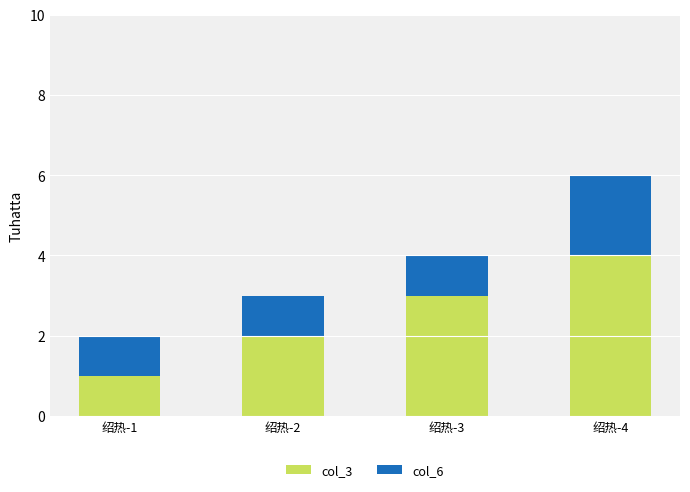

Reading left to right, list the values for the col_3 series.

绍热-1=1	绍热-2=2	绍热-3=3	绍热-4=4